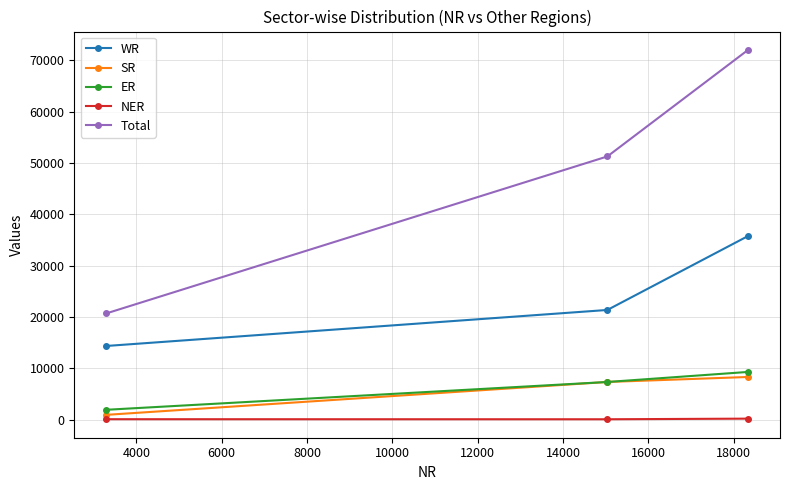

At how many categories does at least one series exceed 4740?

3